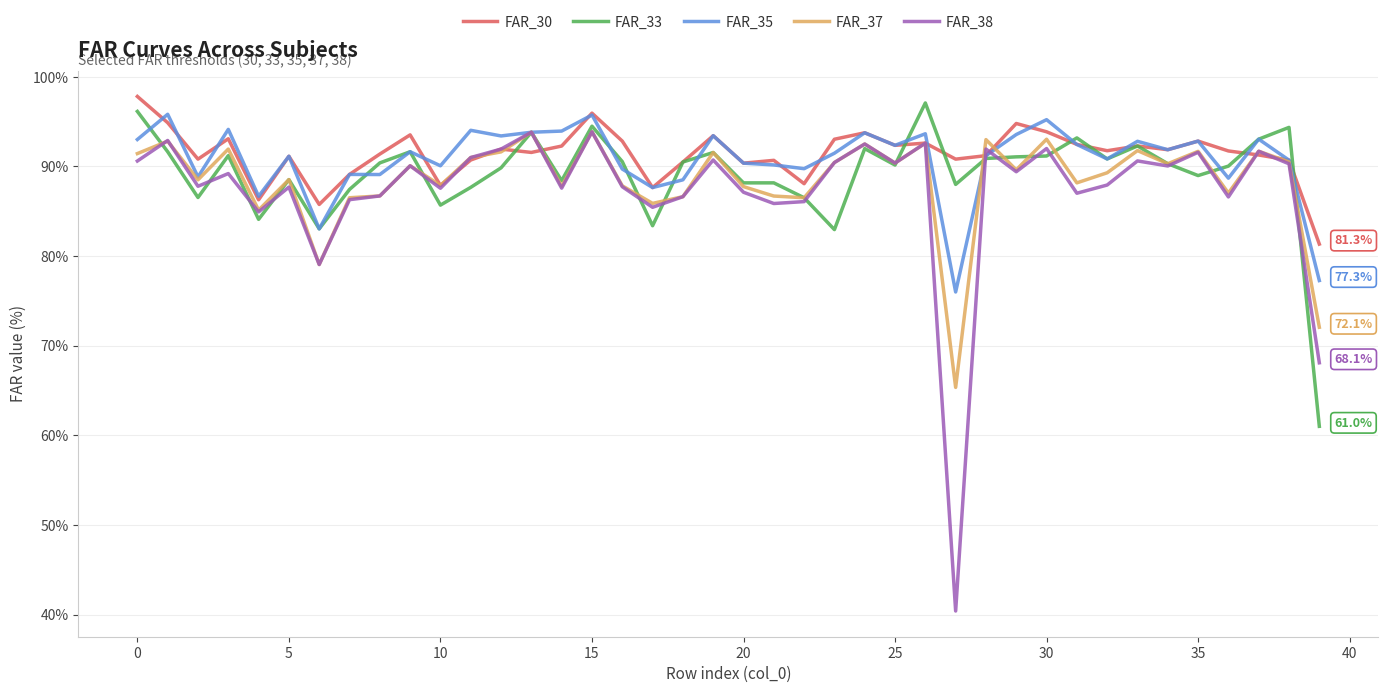

Which series has the largest range (max minus min)?

FAR_38